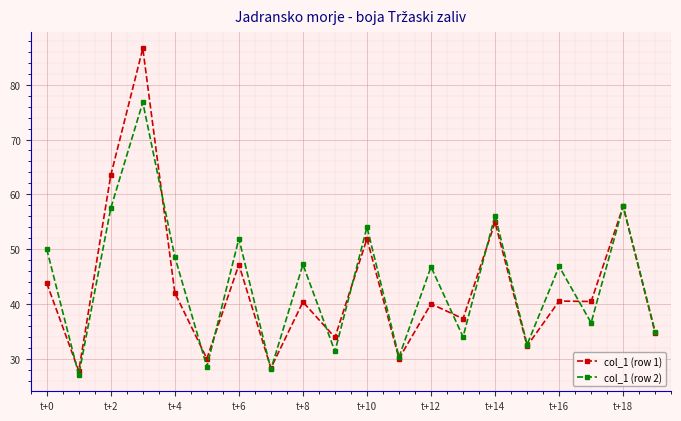

How many distinct data groups are displayed?

2